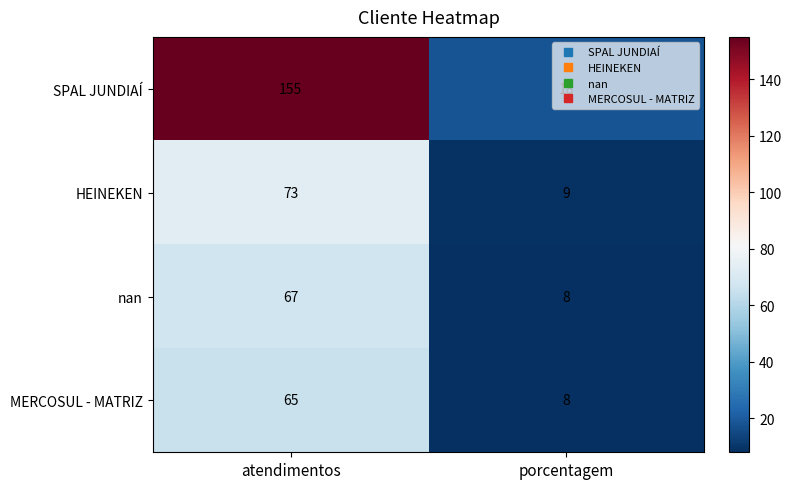

At which category is the sum across all series the highest?

atendimentos